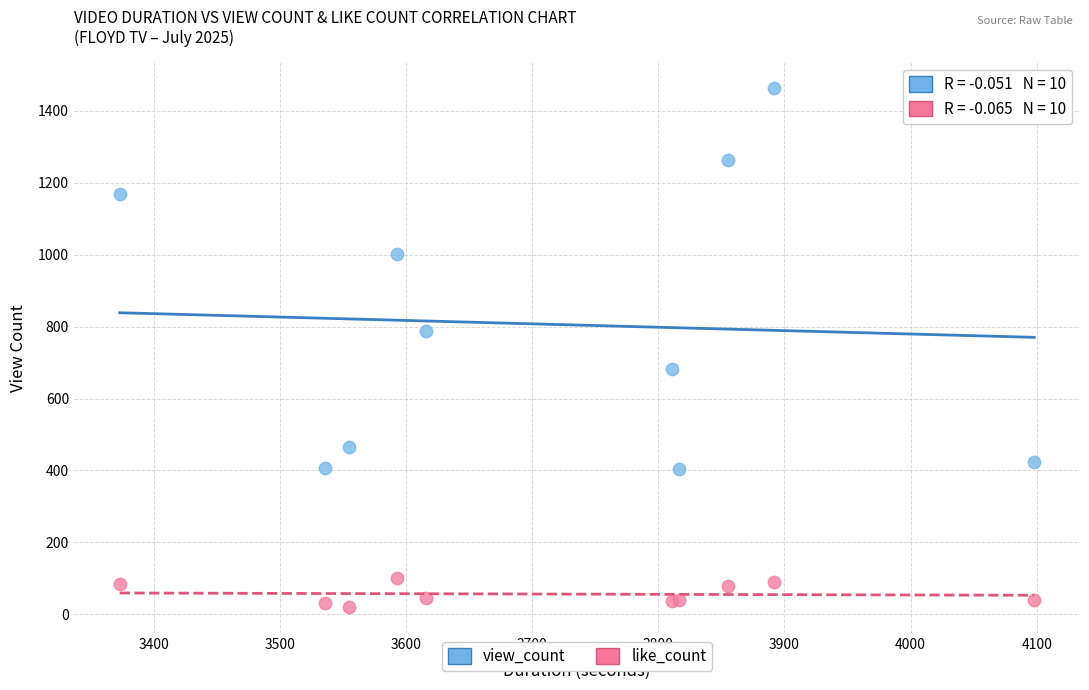

What are all the series names shown in the legend?

view_count, like_count